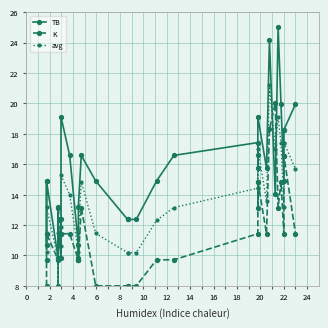

What are all the series names shown in the legend?

TB, K, avg